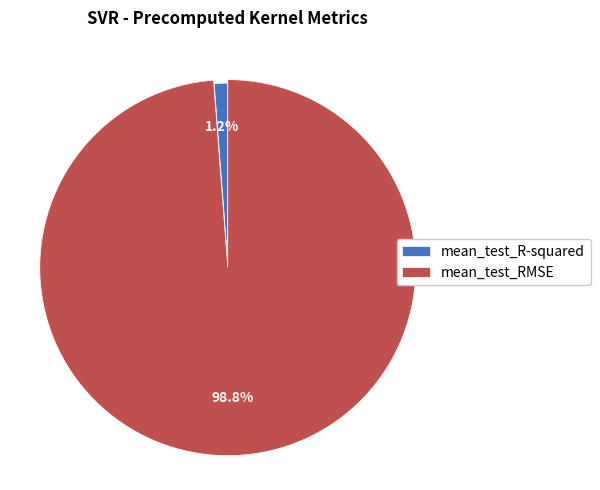

What is the smallest slice in the pie chart?

mean_test_R-squared